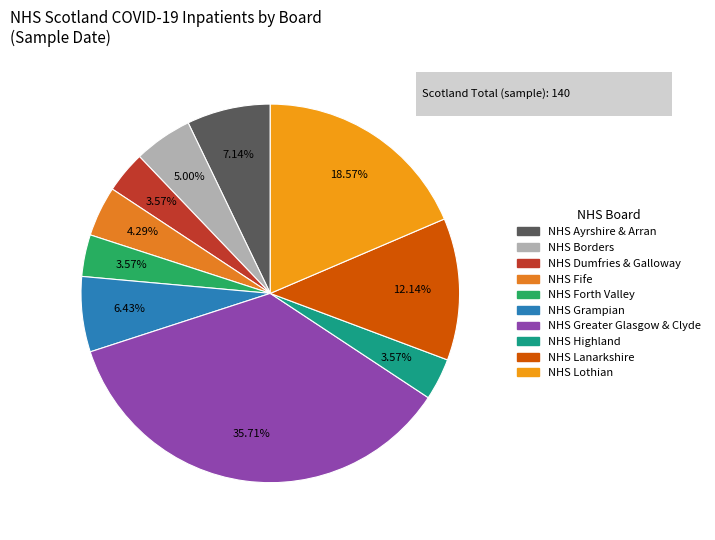

Is there a majority slice in this chart?

No